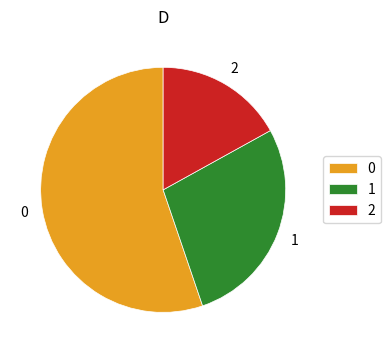

Does 0 account for over 50% of the chart?

Yes